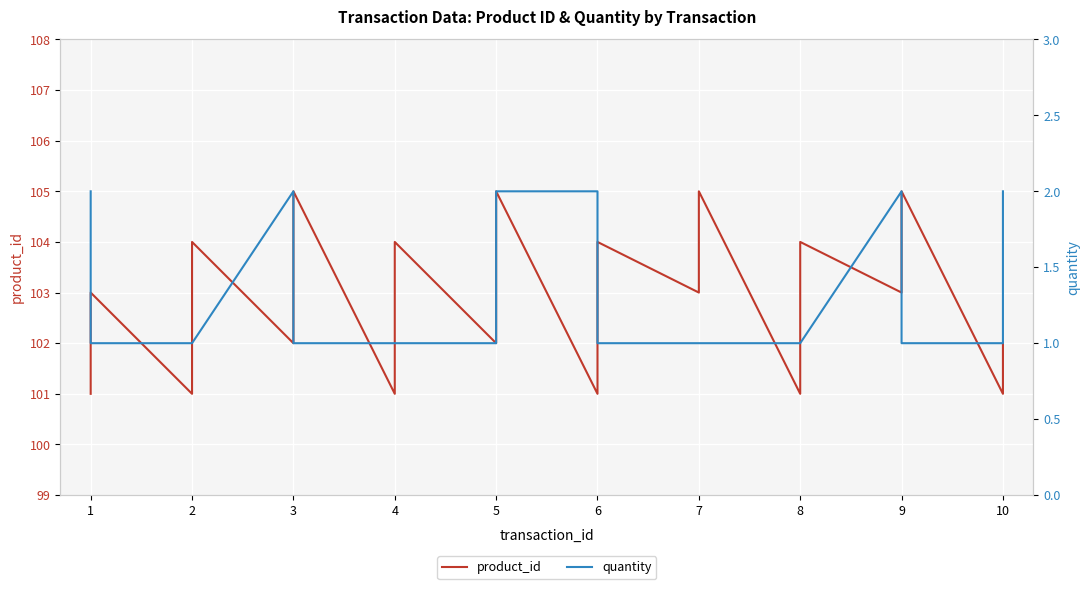

What is the sum of all product_id values?

2364